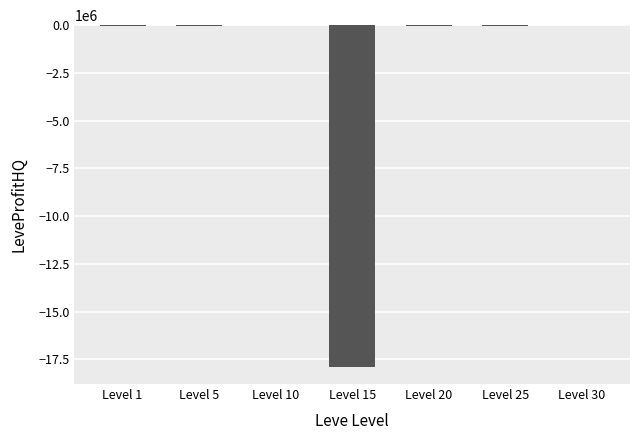

The value at Level 15 is -17897764.2. True or false?

True